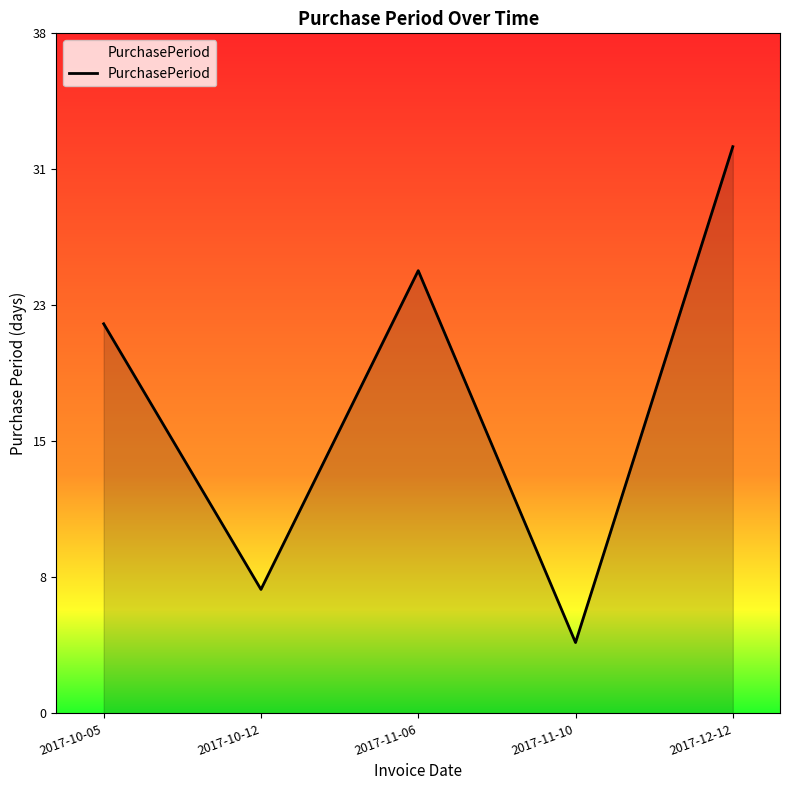

Does the chart display data point markers on the line(s)?

No